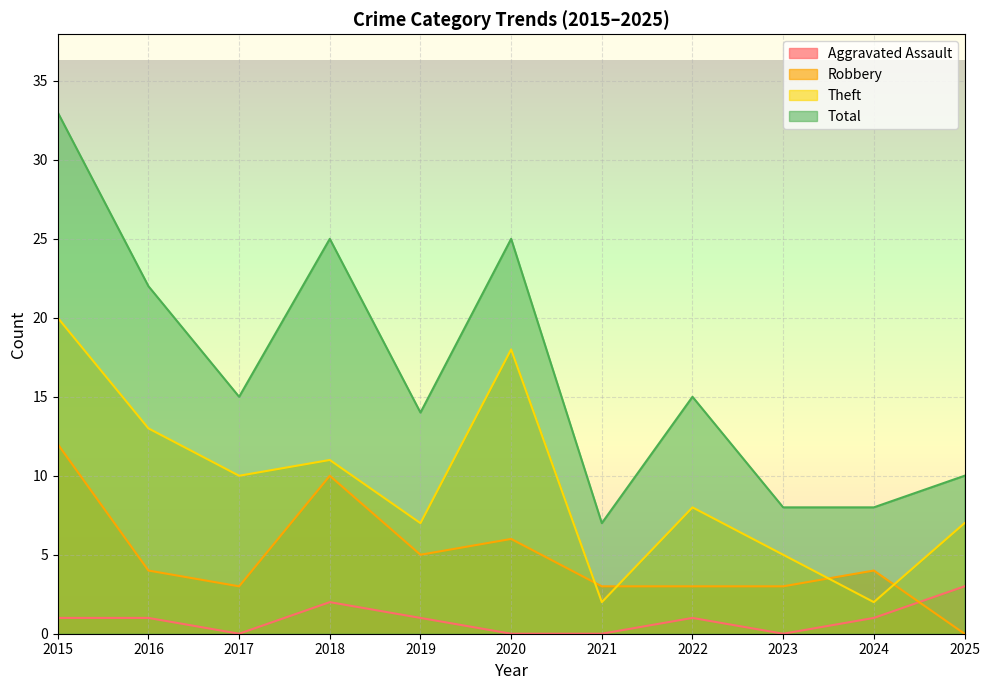

Which series has the largest range (max minus min)?

Total